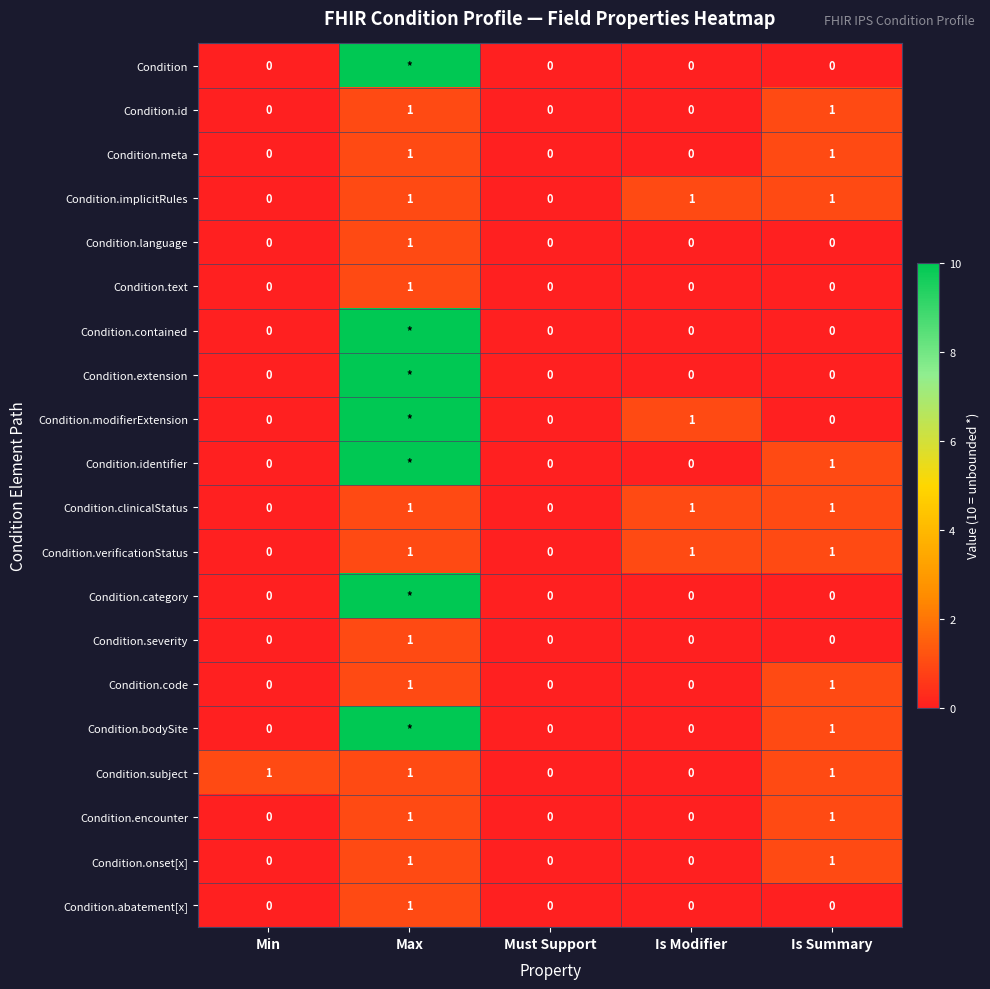

How many values in the Condition.implicitRules series are below 1?

2